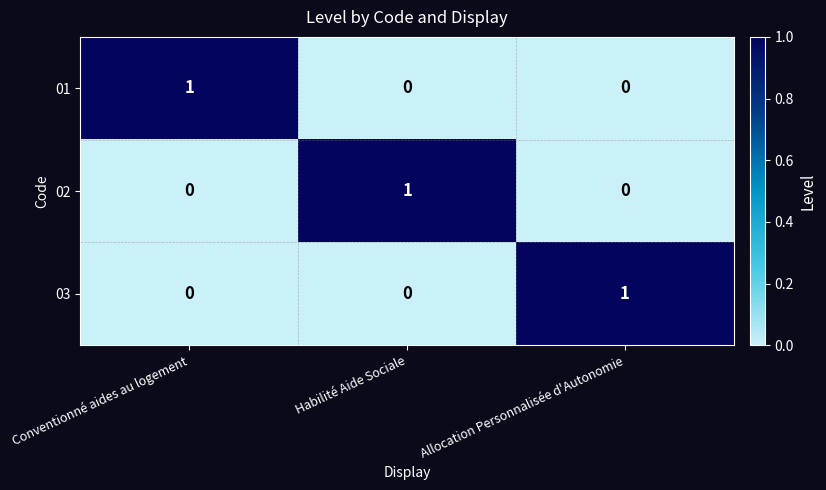

How many 03 values are between 0 and 1?

3